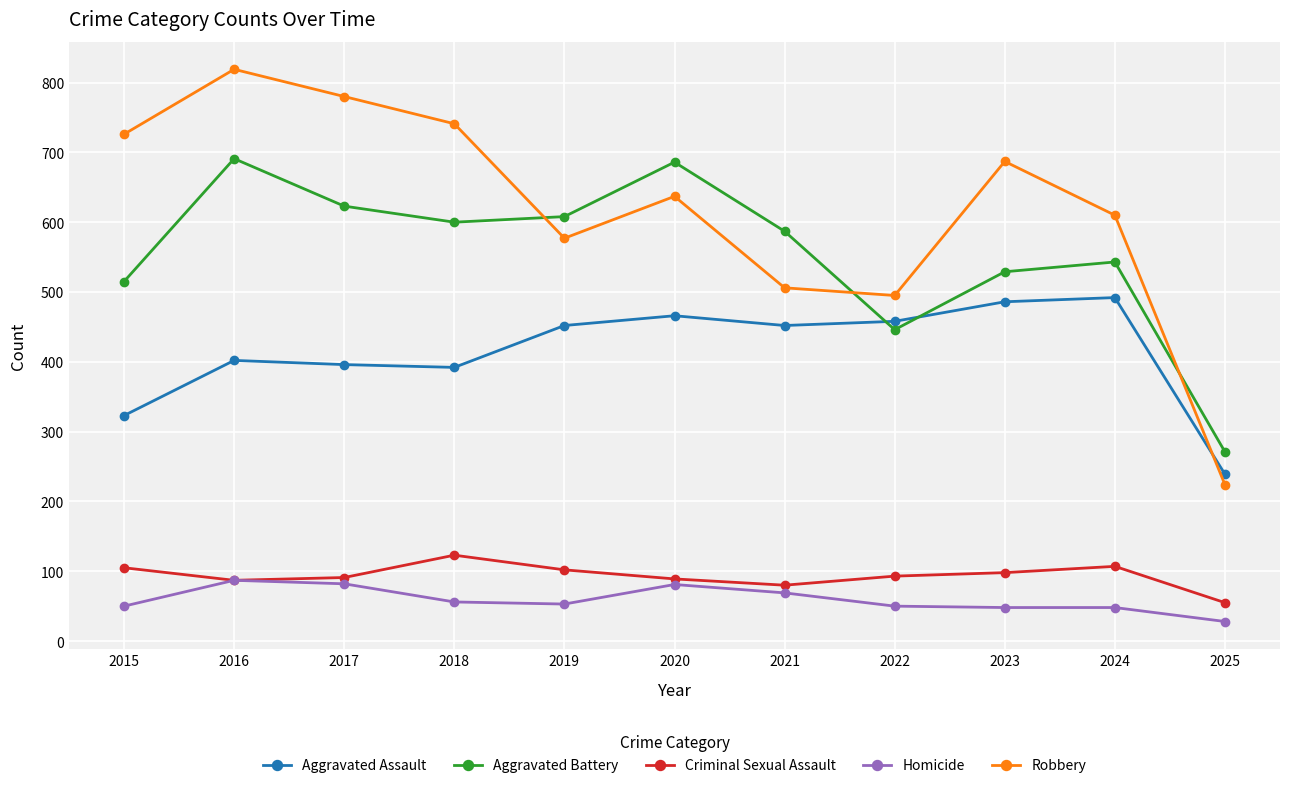

What is the difference between the highest and lowest values at 2021?

518